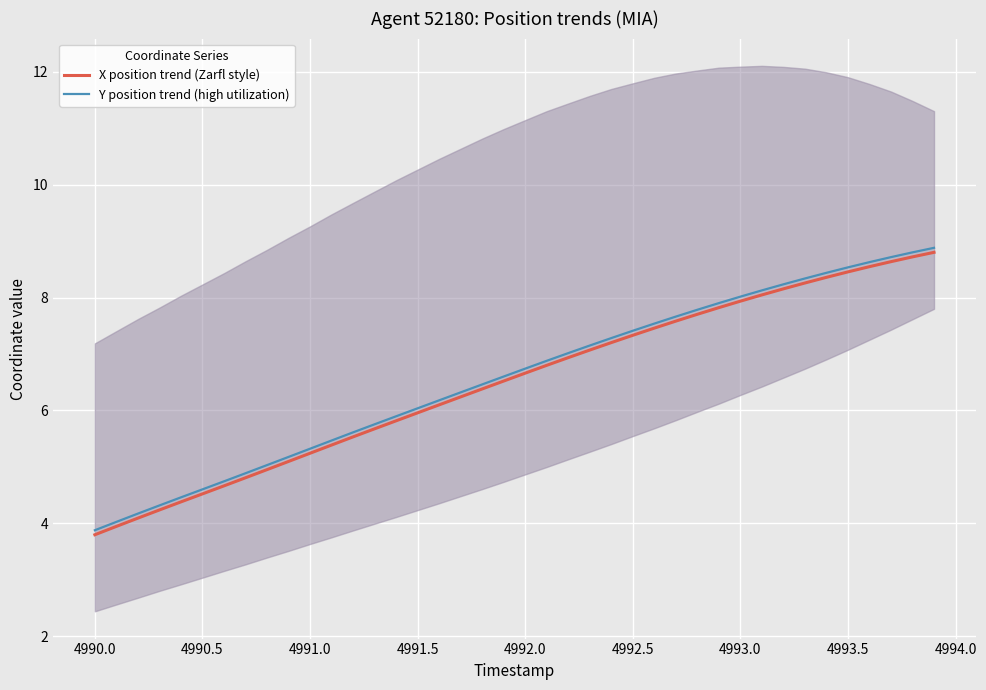

How many values in the X position trend (Zarfl style) series are below 6?

16